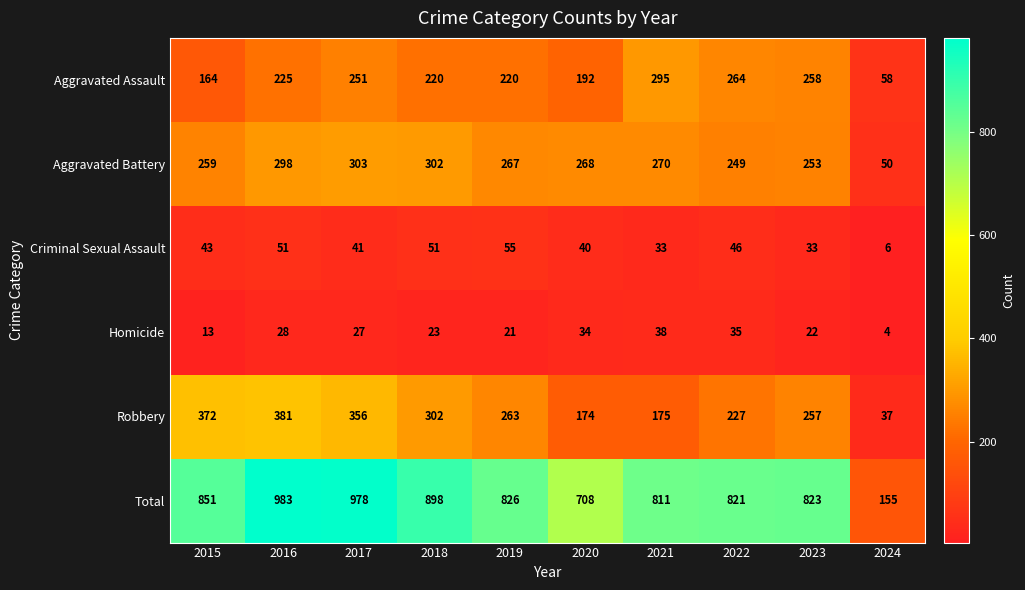

Which category has the highest value across all series?

2016